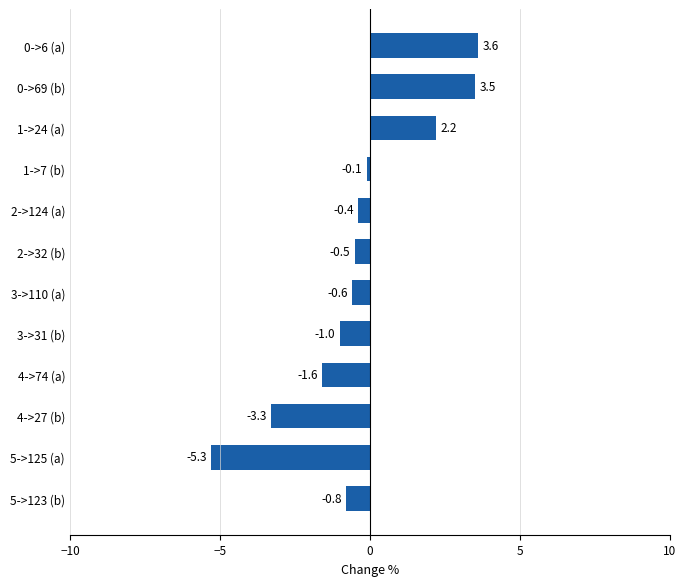

Where is the data nearest to the value 0?

1->7 (b)